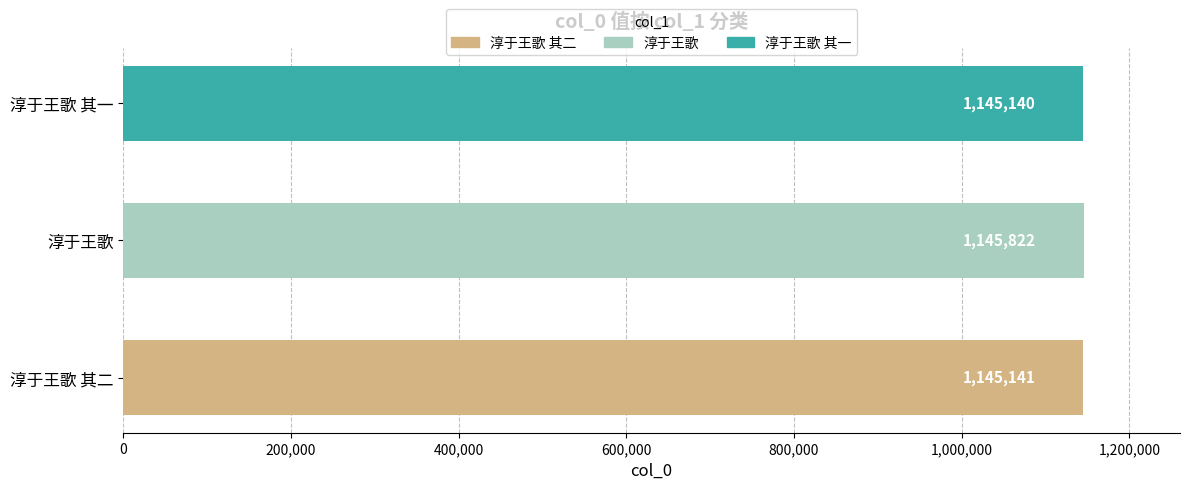

True or false: the data shows 1570800 at 淳于王歌.

False